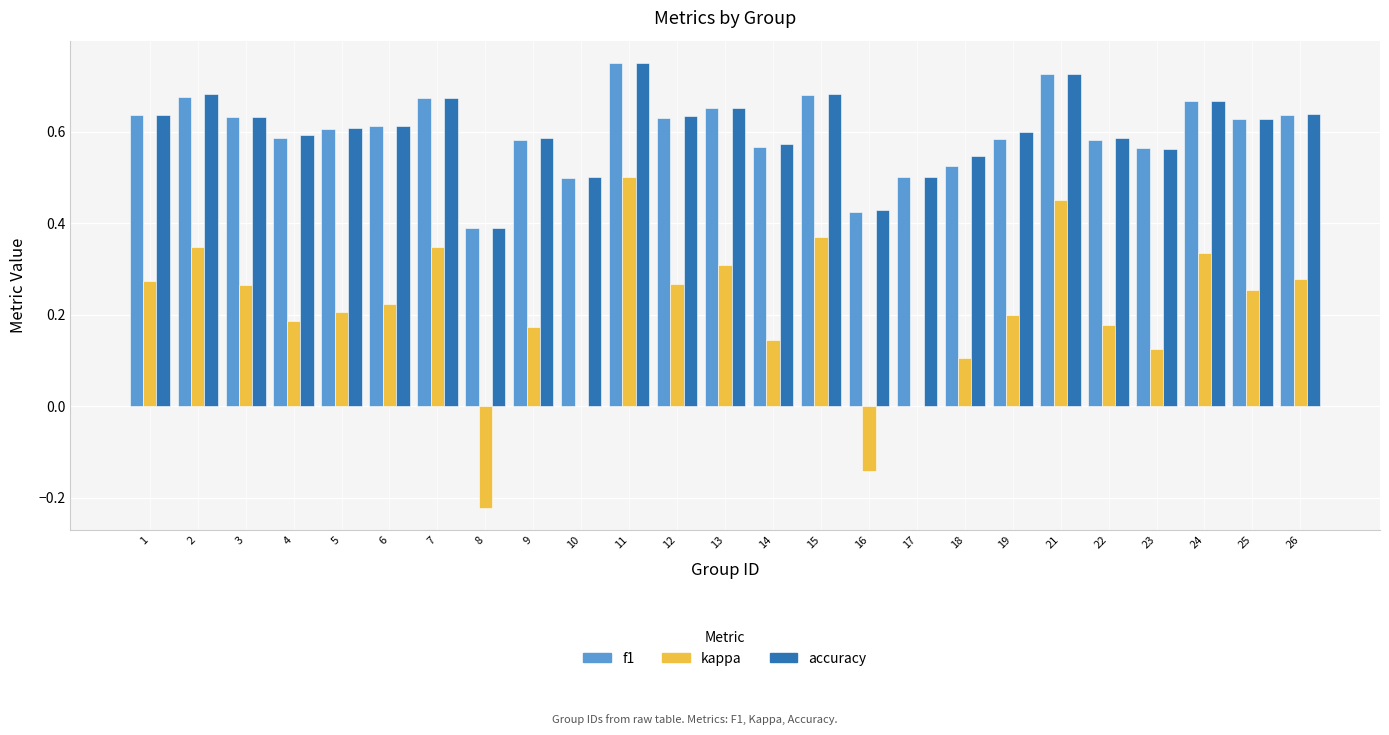

What is the sum of all kappa values?

5.2